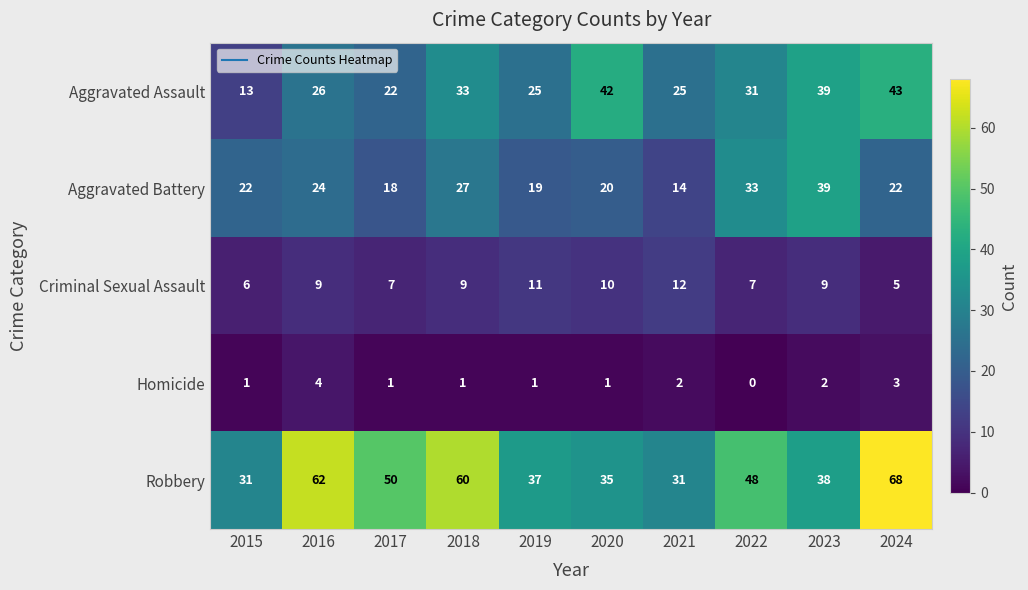

Which series changed the most between 2018 and 2024?

Aggravated Assault